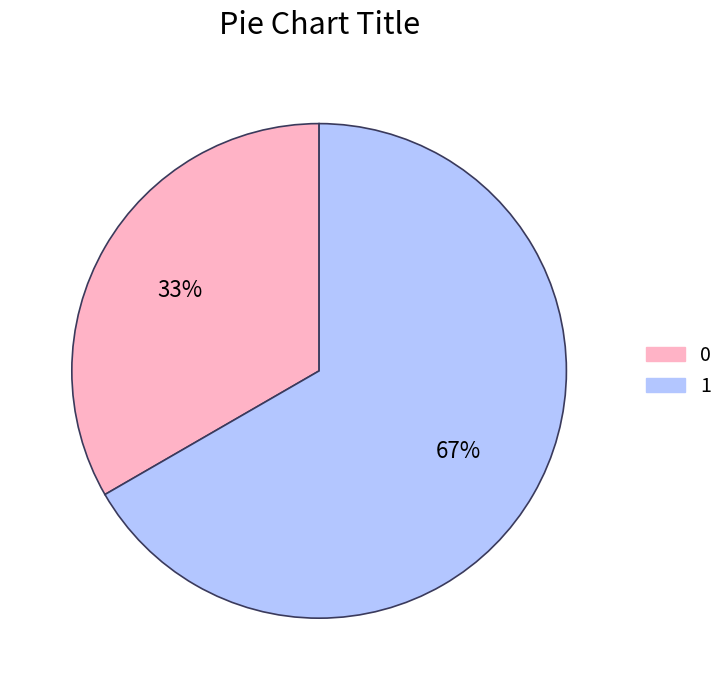

Is the sum of 1 and 0 greater than half?

Yes